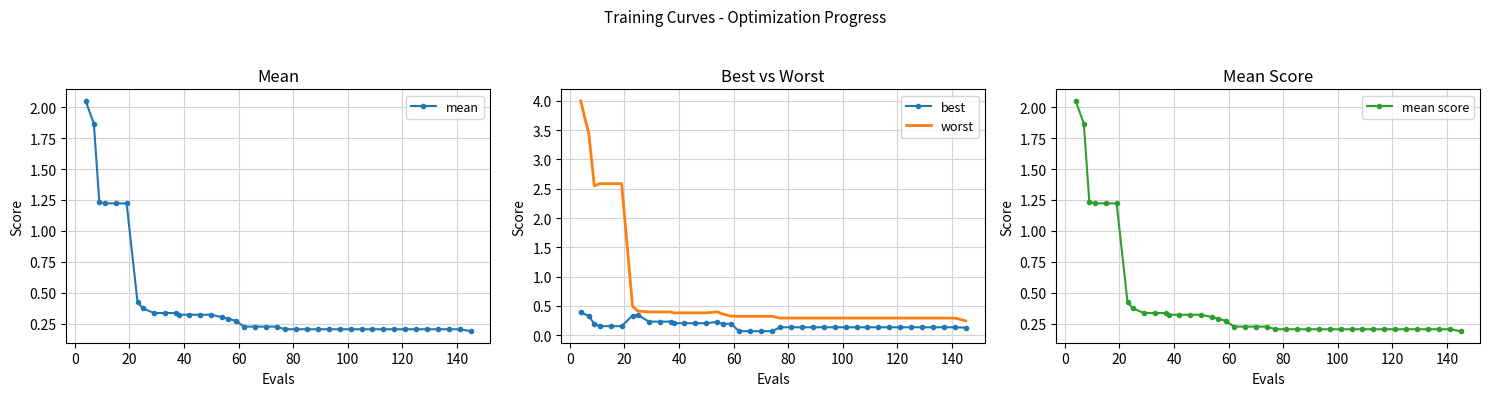

What is the maximum value for worst?

4.0